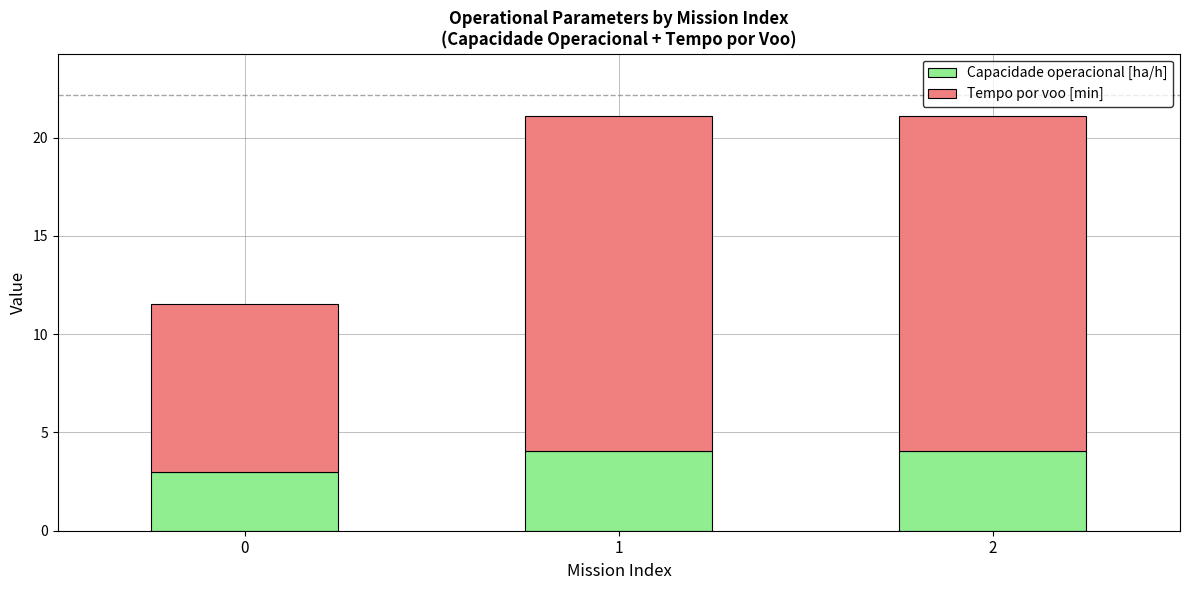

What is the total value across all series at 1?

21.1